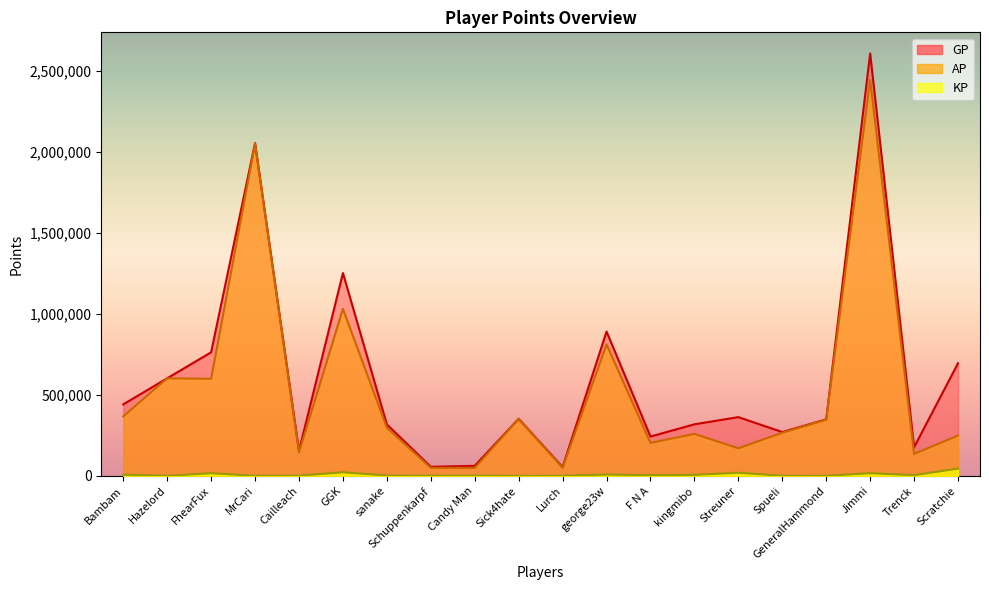

Which series has the widest spread of values?

GP